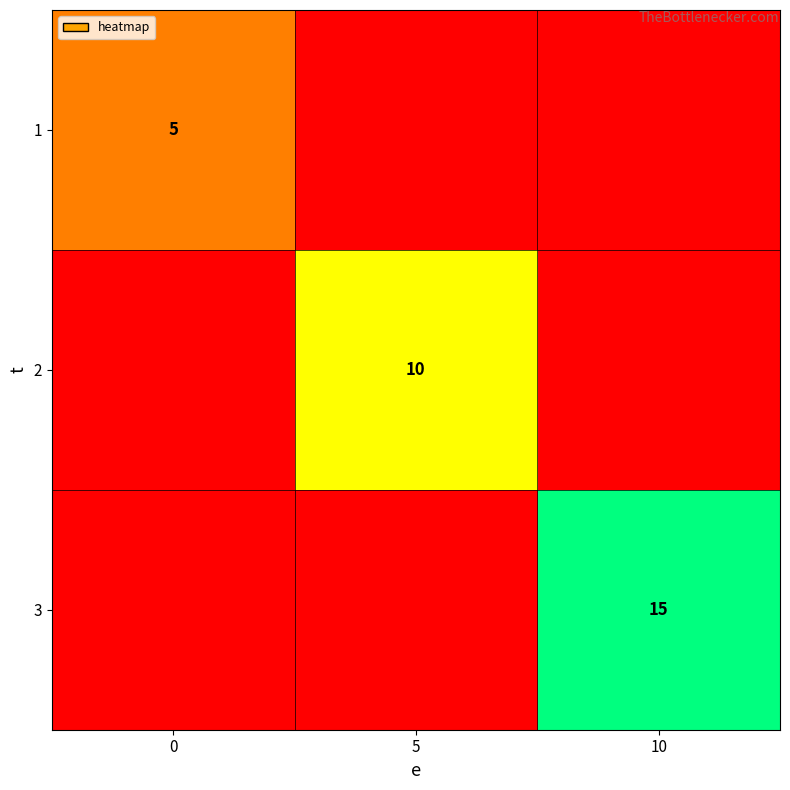

The value of 3 at 10 is 10. True or false?

False